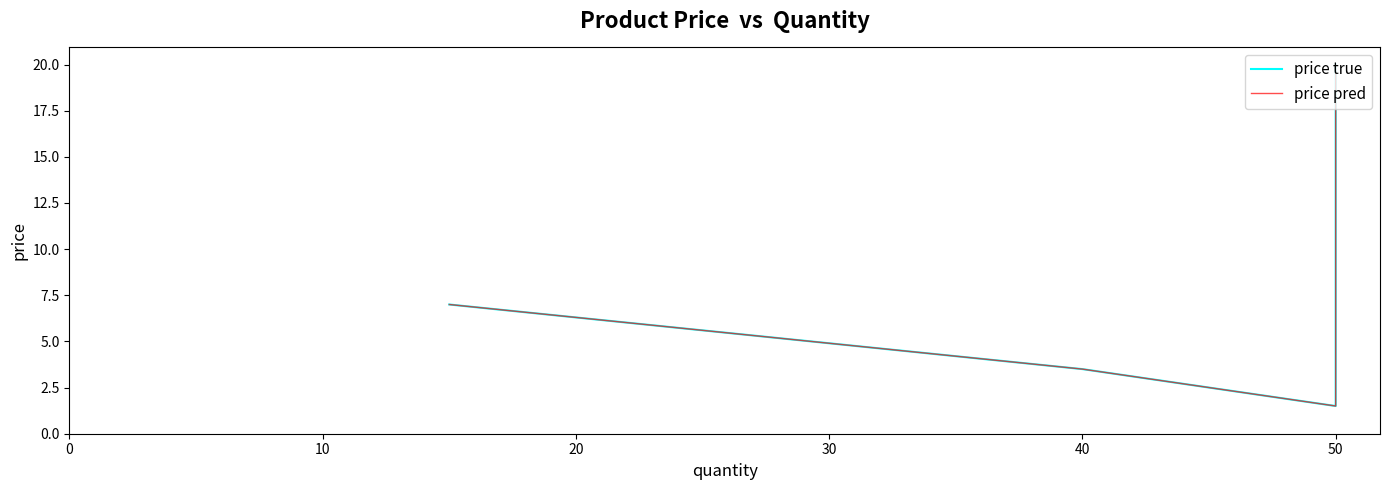

What are all the series names shown in the legend?

price true, price pred